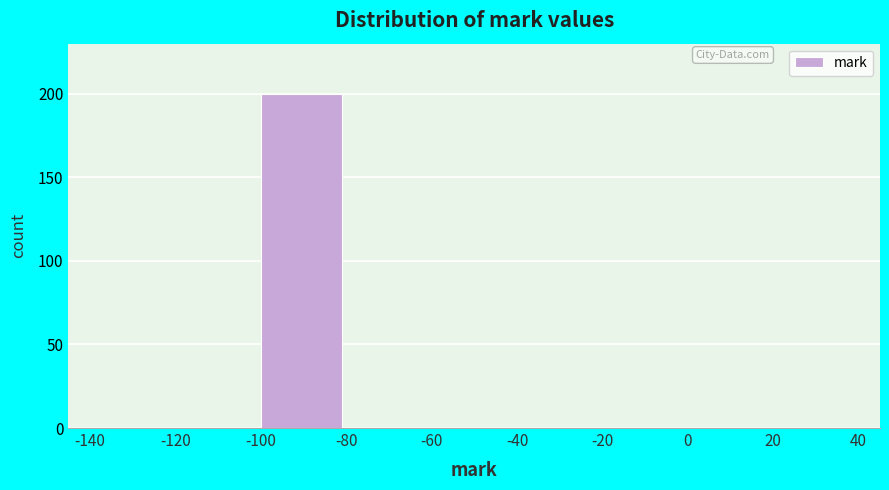

Reading left to right, transcribe this chart: for each bar, give the range it covers on the x-axis and its height. The values are not printed on the chart, so give them approximately, as read against the axis.

-140 to -120: 0
-120 to -100: 0
-100 to -80: 200
-80 to -60: 0
-60 to -40: 0
-40 to -20: 0
-20 to 0: 0
0 to 20: 0
20 to 40: 0